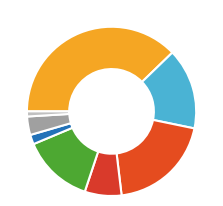

Count the number of slices in the pie.

8